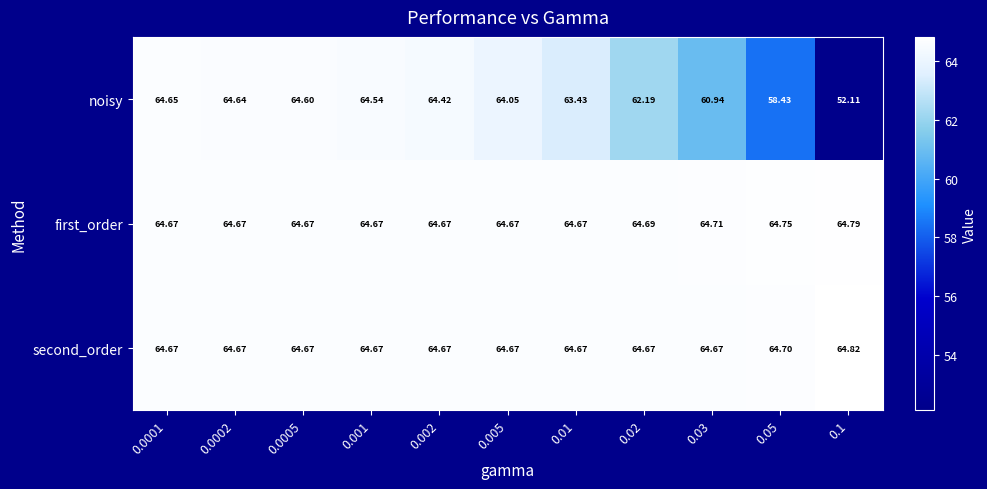

Which series has the largest total across all categories?

first_order